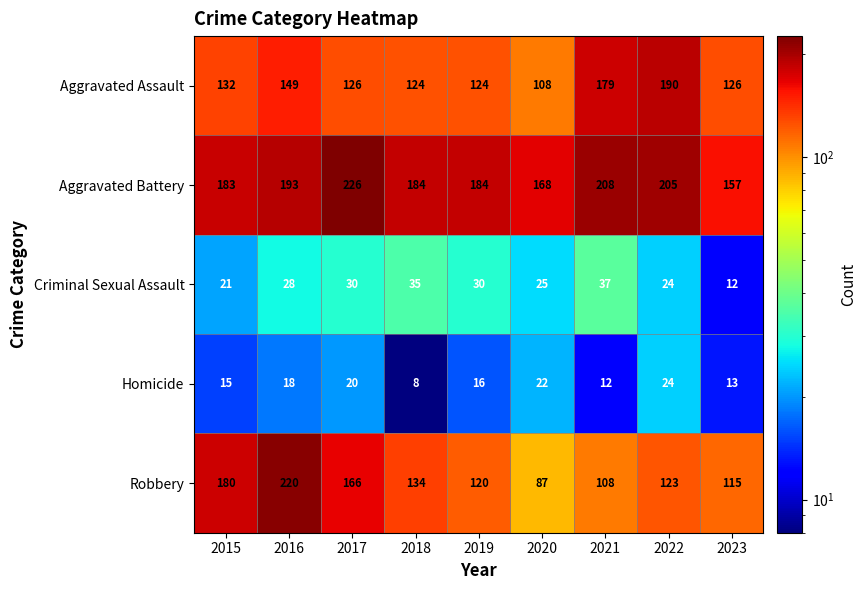

What is the total value across all series at 2020?

410